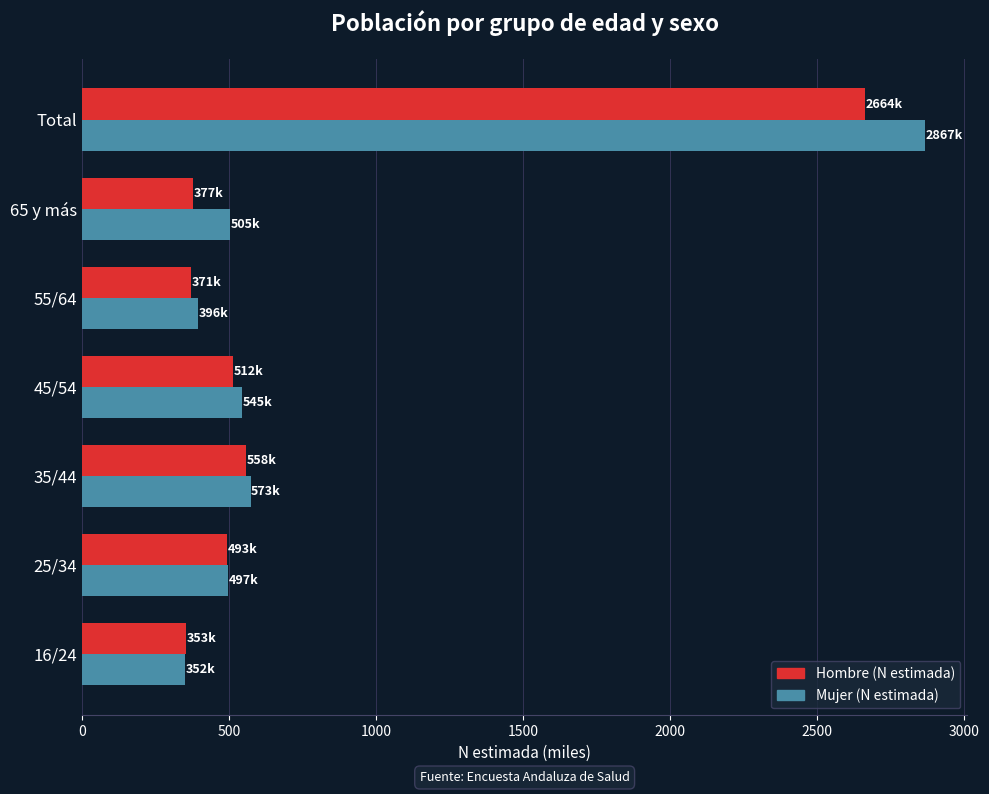

List the series in order of their peak value, lowest first.

Hombre (N estimada), Mujer (N estimada)